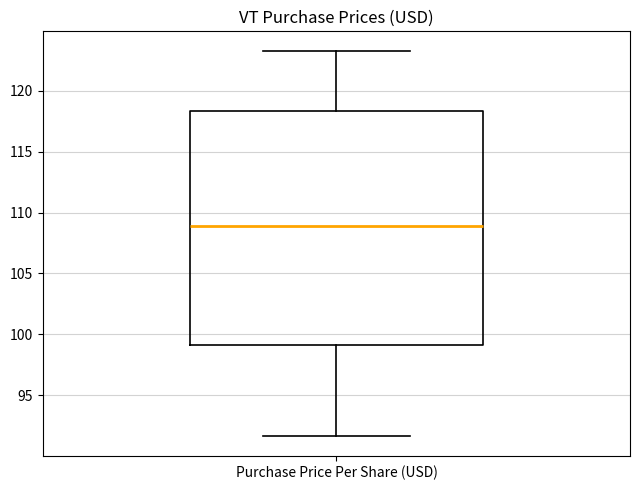

Read this box plot against the y-axis: the position of the median line, the range covered by the box, and the ends of both whiskers. The values are not printed on the chart, so give them approximately, as read against the axis.

median 109.0, box 99.0 to 118.5, whiskers 91.5 to 123.5